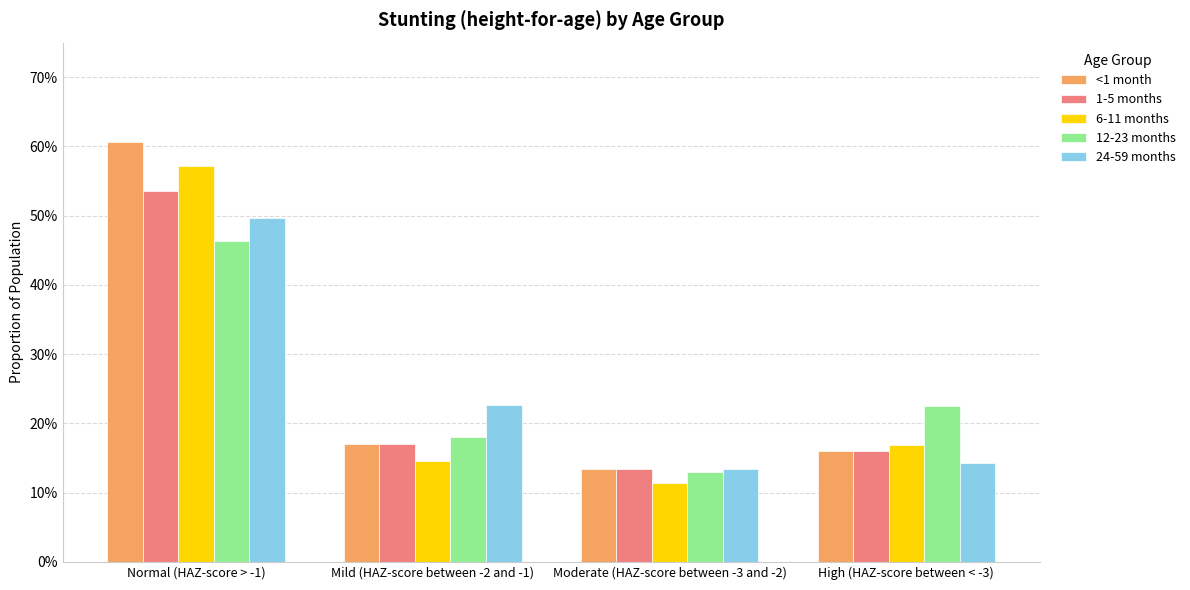

What are all the series names shown in the legend?

<1 month, 1-5 months, 6-11 months, 12-23 months, 24-59 months